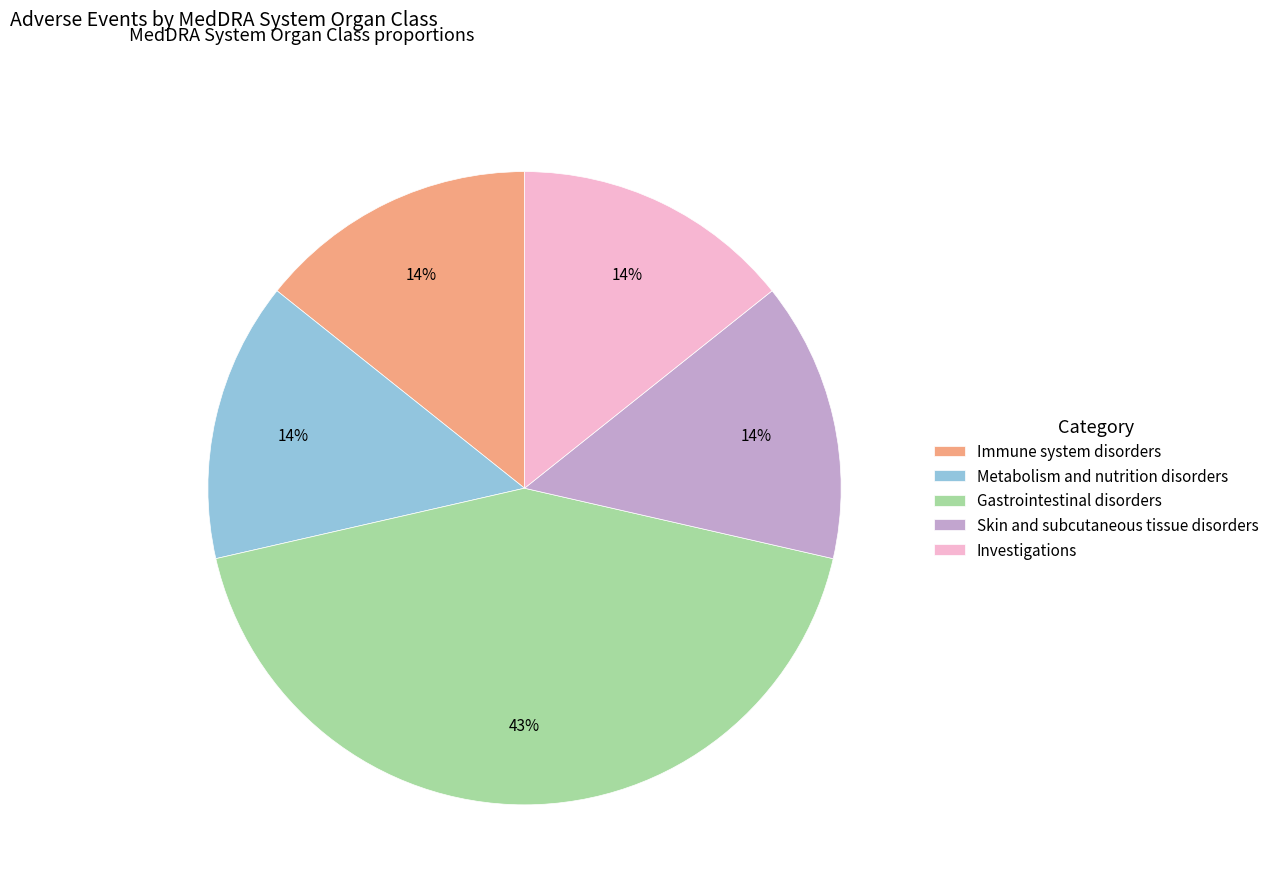

To the nearest percent, what percentage of the pie is Gastrointestinal disorders?

43%